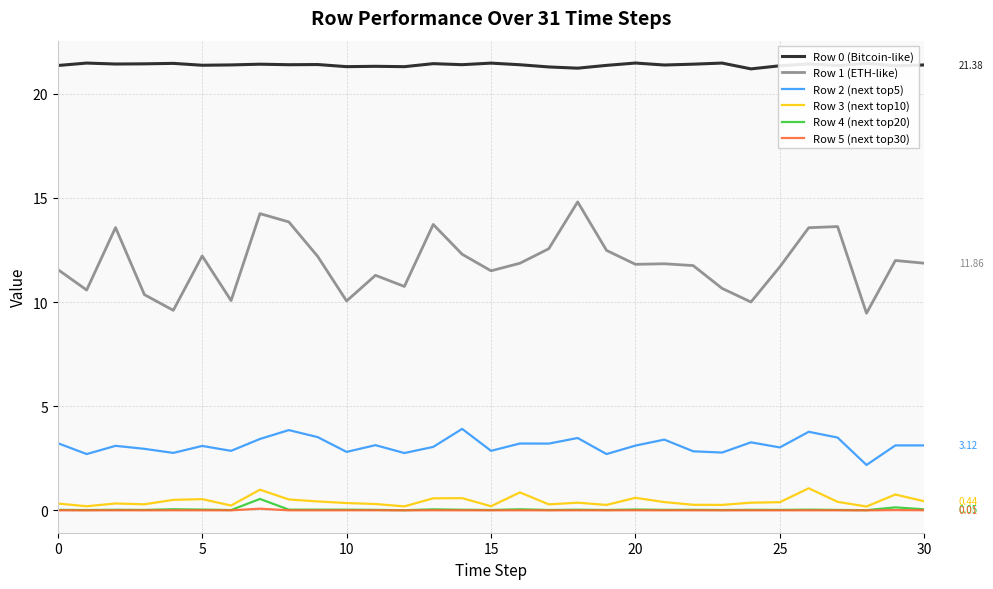

Which series has the widest spread of values?

Row 1 (ETH-like)